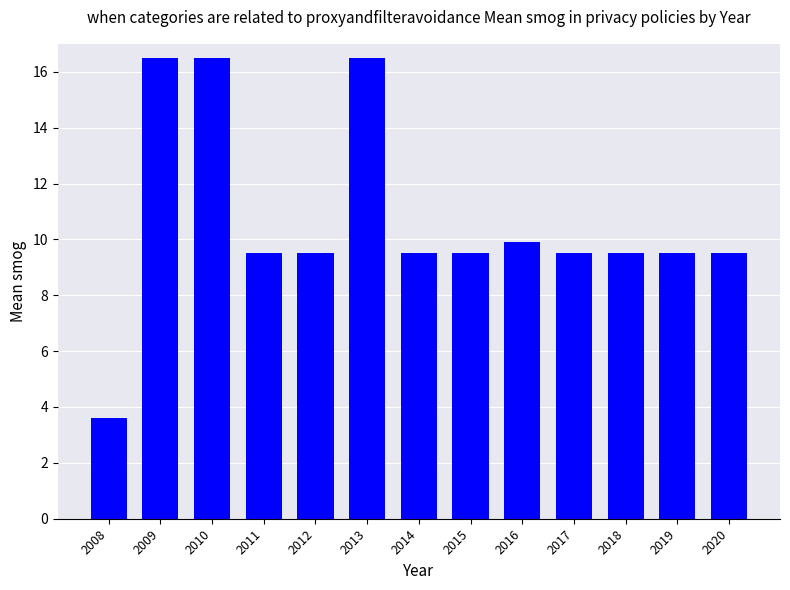

What is the minimum value shown in the chart?

3.6